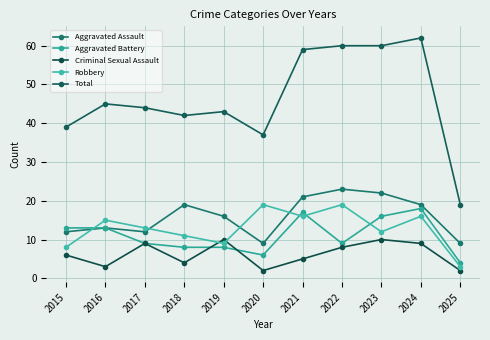

After their last crossing, which series has the higher values: Criminal Sexual Assault or Aggravated Battery?

Aggravated Battery